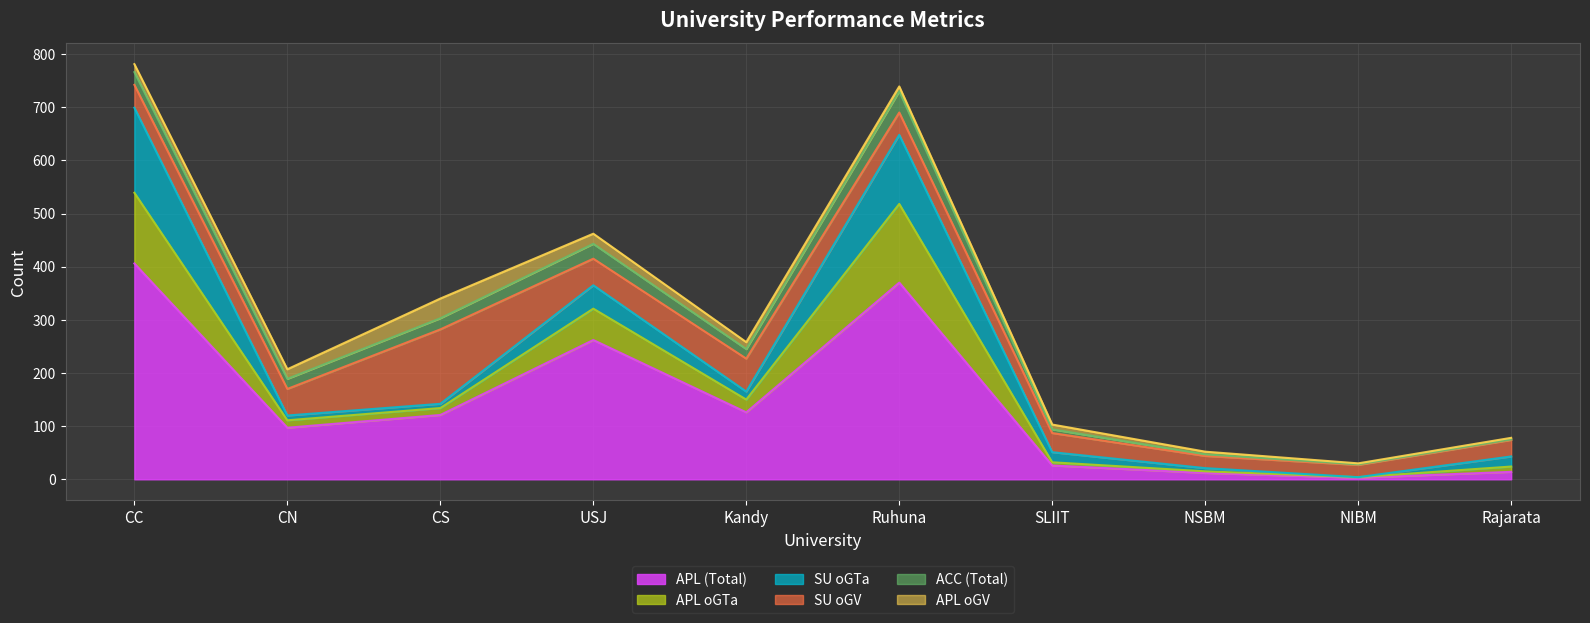

At how many categories does at least one series exceed 390?

1